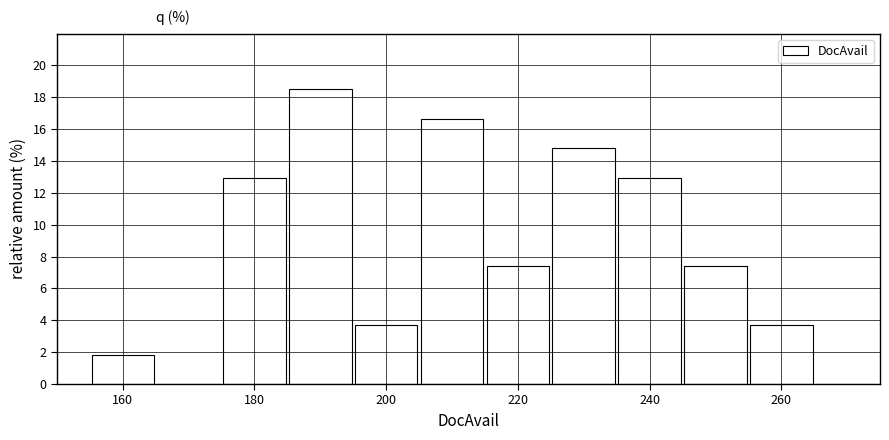

How tall is the bar that spans 185 to 195 on the x-axis? Neither the bar edges nor the heights are printed on the chart, so give them approximately, as read against the axes.

18.6